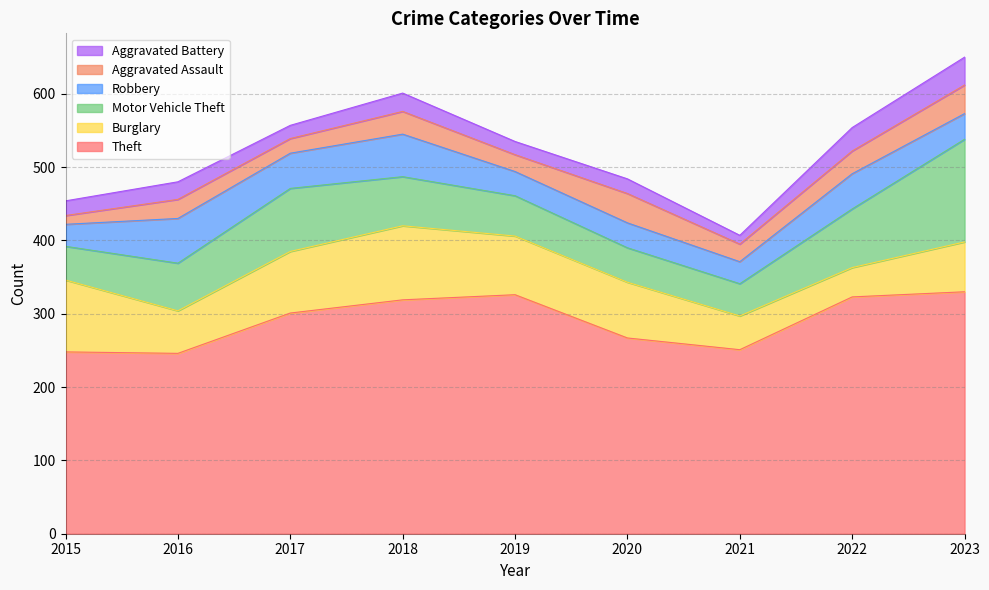

How many distinct data groups are displayed?

6